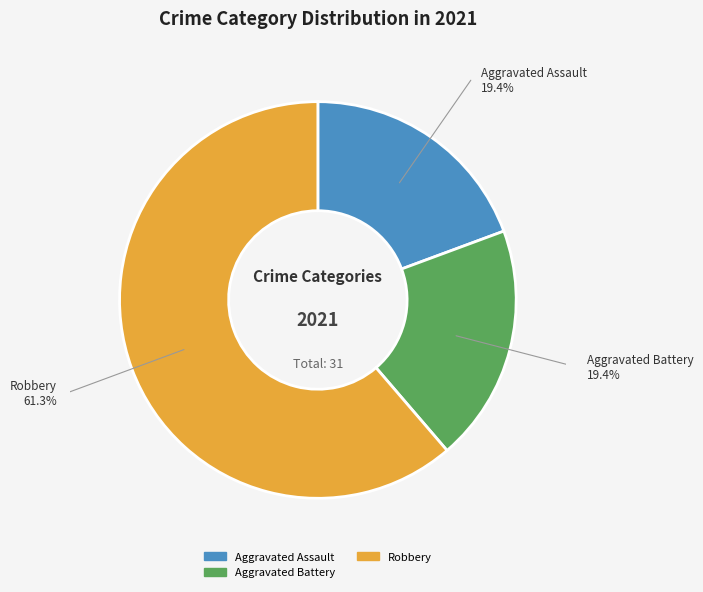

Approximately how many times larger is the value at Aggravated Battery compared to Robbery?

0.3